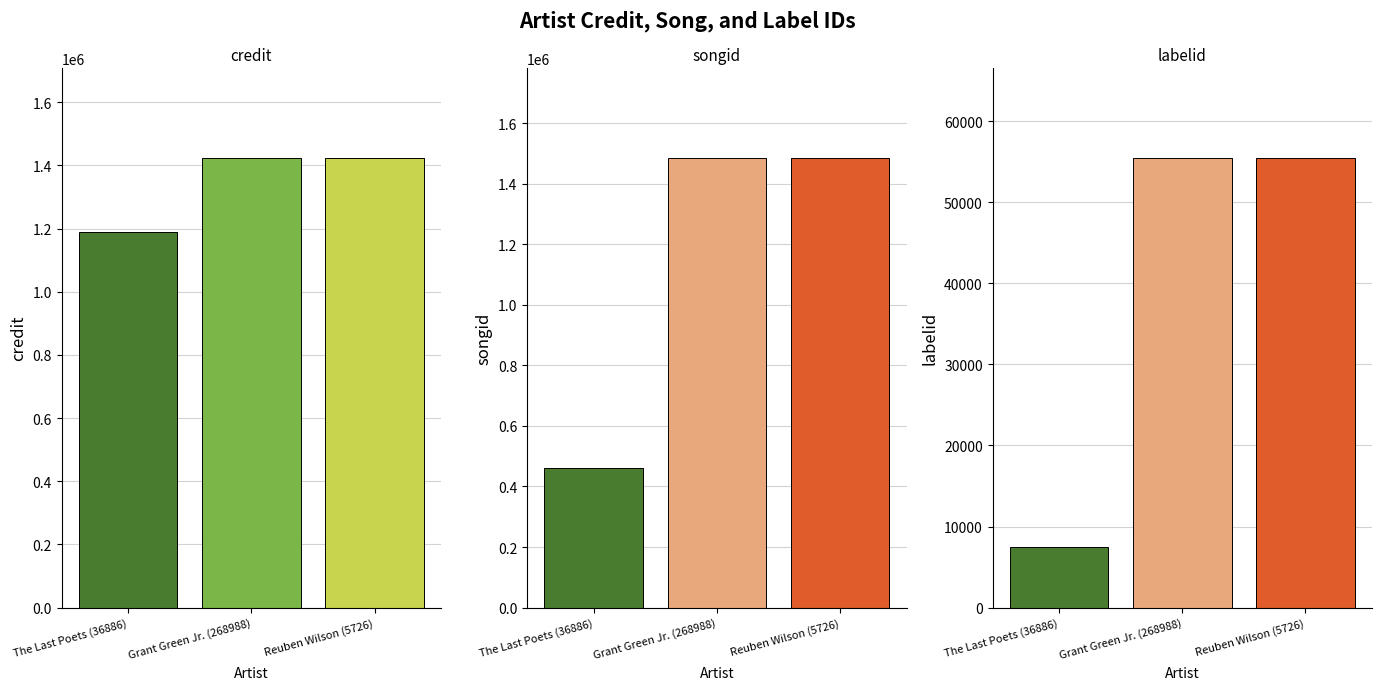

At how many categories does at least one series exceed 619655?

3